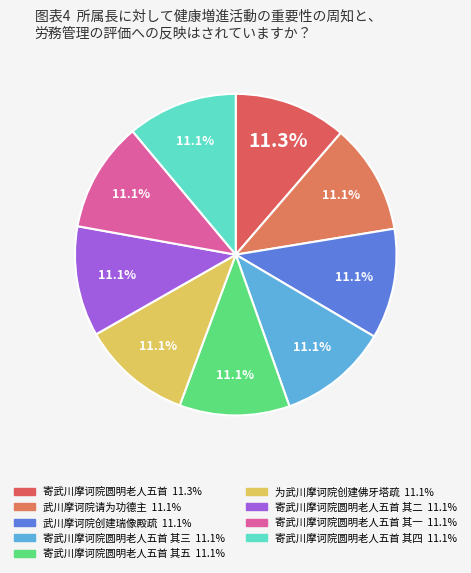

How many slices are in this pie chart?

9